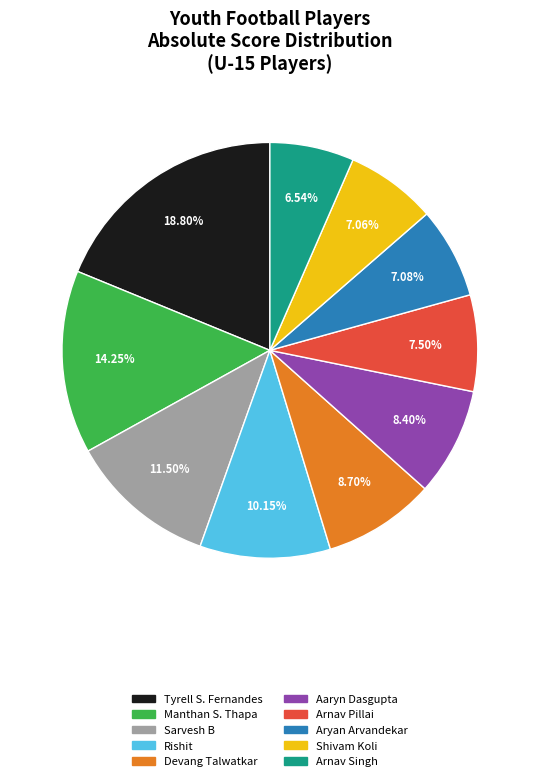

Is there any slice that represents more than half of the pie?

No